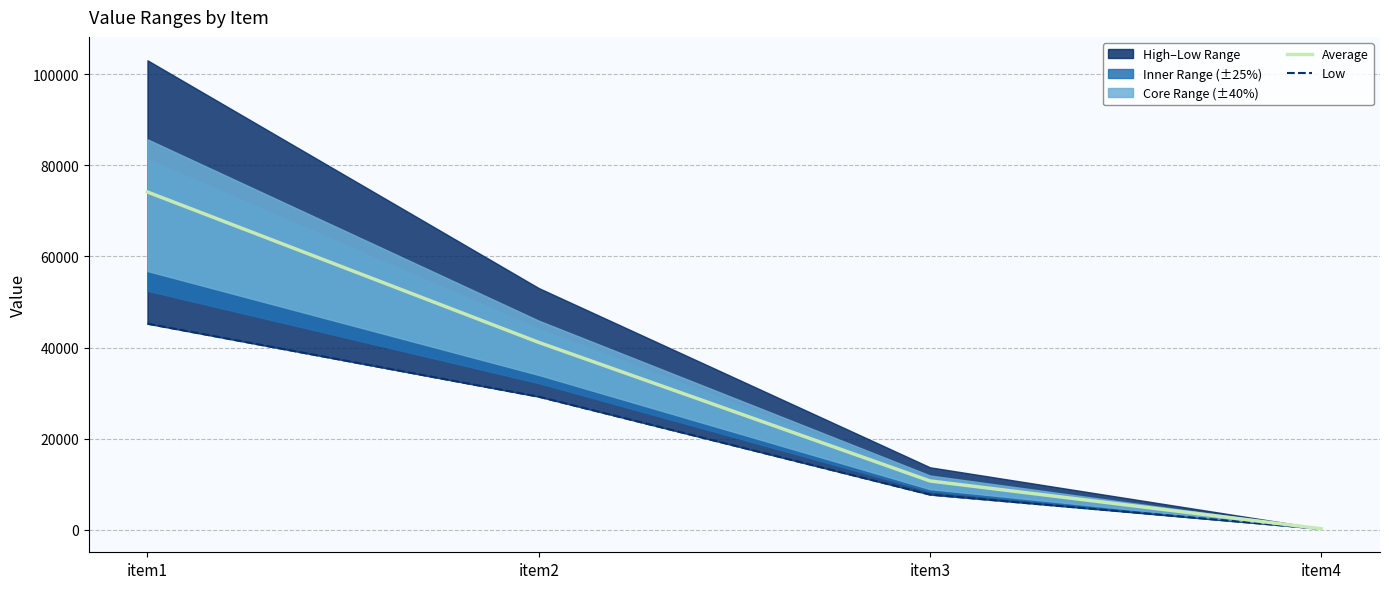

Which category has the highest value in the Average series?

item1